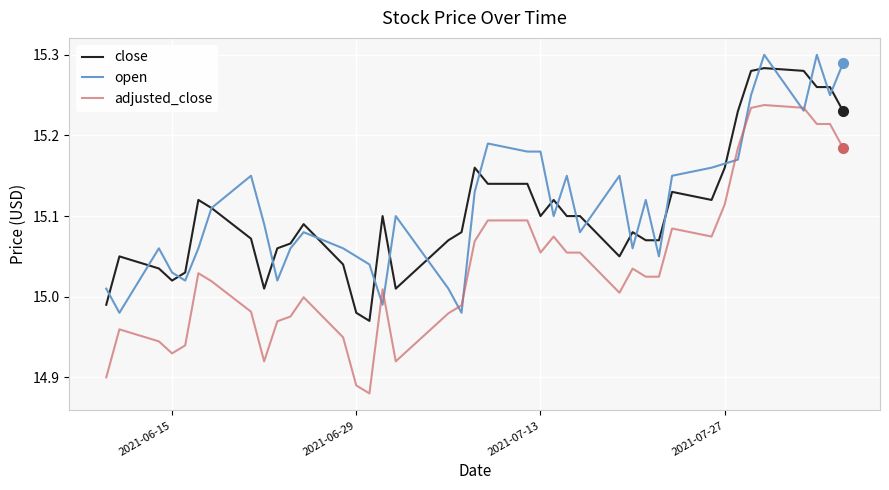

What are all the series names shown in the legend?

close, open, adjusted_close